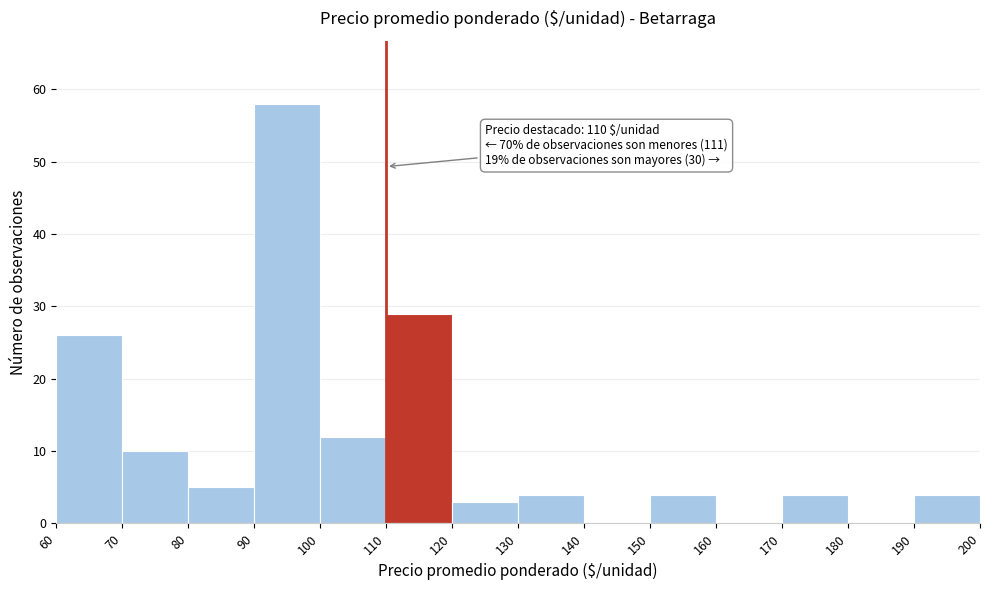

Which range on the x-axis has the tallest bar?

90 to 100